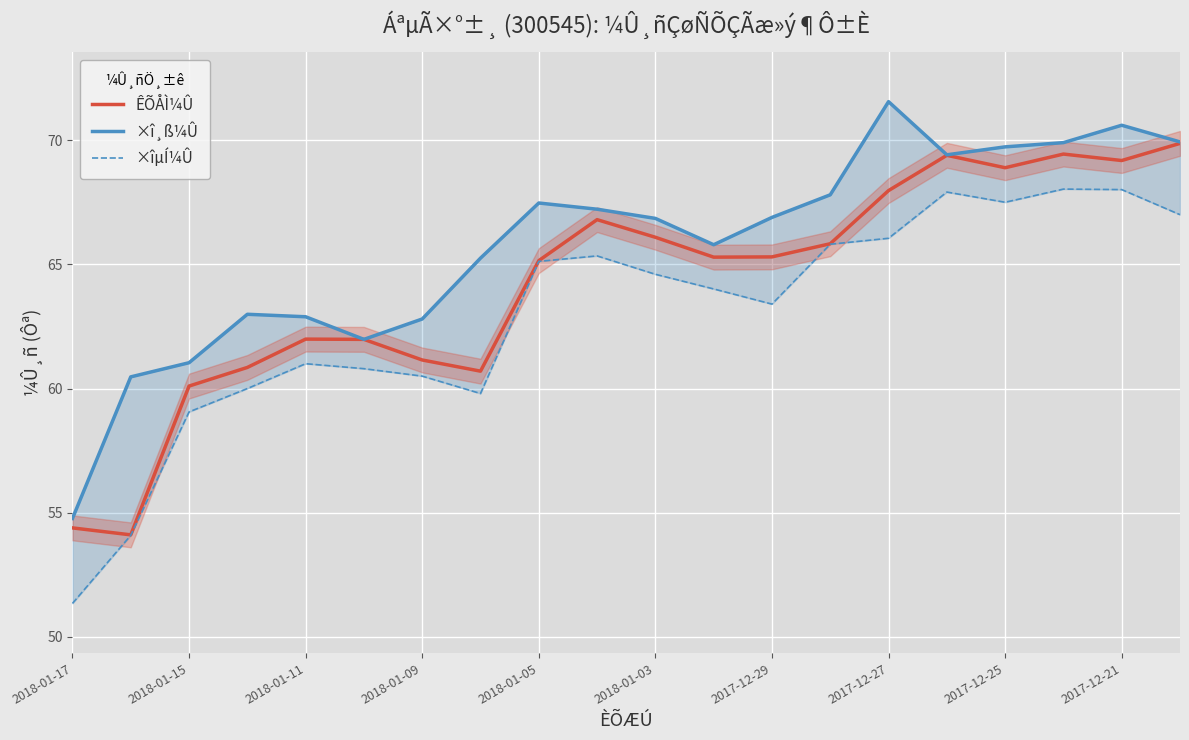

True or false: ÊÕÅÌ¼Û and ×î¸ß¼Û intersect in this chart.

False